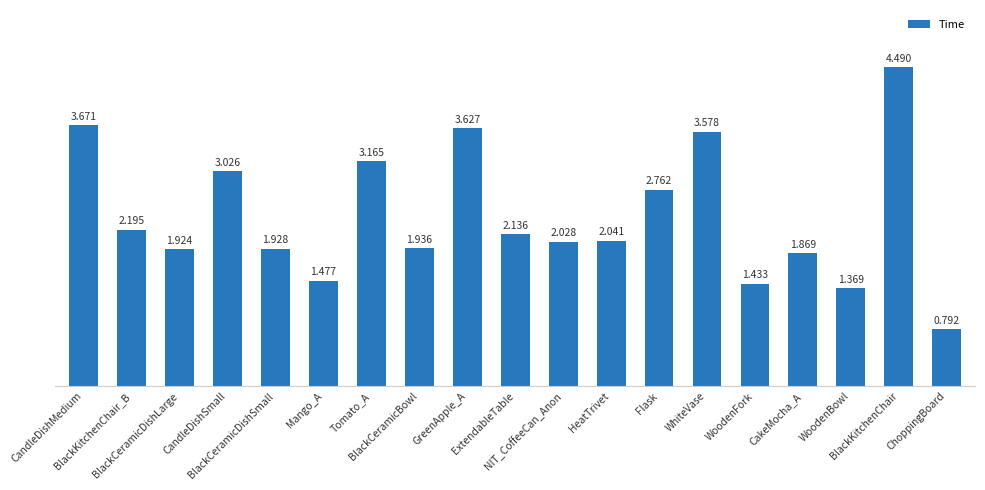

What is the difference between the second highest and minimum values?

2.9